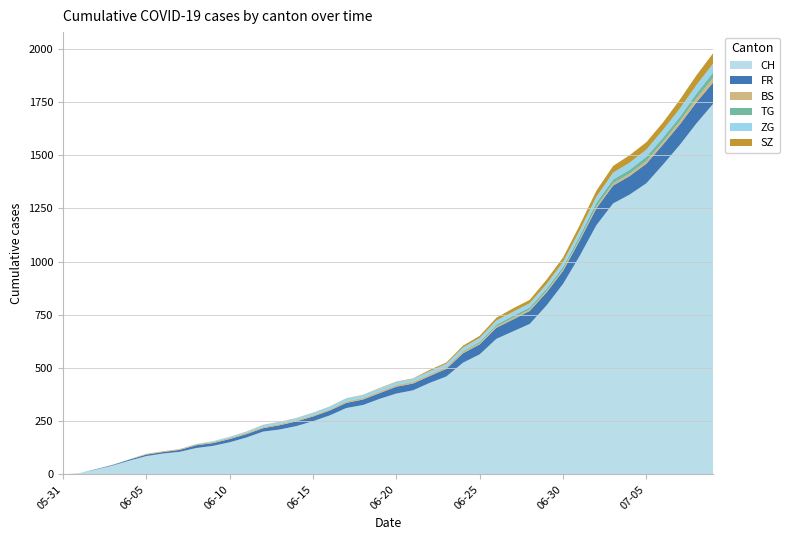

Reading right to left, list all the values displayed in this chart.

CH: 2020-07-09=1741	2020-07-08=1649	2020-07-07=1548	2020-07-06=1456	2020-07-05=1368	2020-07-04=1315	2020-07-03=1273	2020-07-02=1171	2020-07-01=1027	2020-06-30=895	2020-06-29=793	2020-06-28=707	2020-06-27=672	2020-06-26=637	2020-06-25=564	2020-06-24=525	2020-06-23=460	2020-06-22=430	2020-06-21=395	2020-06-20=380	2020-06-19=355	2020-06-18=326	2020-06-17=312	2020-06-16=277	2020-06-15=250	2020-06-14=227	2020-06-13=211	2020-06-12=201	2020-06-11=173	2020-06-10=151	2020-06-09=134	2020-06-08=124	2020-06-07=106	2020-06-06=98	2020-06-05=86	2020-06-04=65	2020-06-03=42	2020-06-02=23	2020-06-01=6	2020-05-31=0
FR: 2020-07-09=100	2020-07-08=99	2020-07-07=96	2020-07-06=94	2020-07-05=92	2020-07-04=87	2020-07-03=84	2020-07-02=79	2020-07-01=72	2020-06-30=61	2020-06-29=61	2020-06-28=61	2020-06-27=56	2020-06-26=52	2020-06-25=47	2020-06-24=44	2020-06-23=36	2020-06-22=32	2020-06-21=32	2020-06-20=32	2020-06-19=27	2020-06-18=26	2020-06-17=24	2020-06-16=23	2020-06-15=22	2020-06-14=22	2020-06-13=20	2020-06-12=16	2020-06-11=16	2020-06-10=15	2020-06-09=13	2020-06-08=13	2020-06-07=9	2020-06-06=7	2020-06-05=7	2020-06-04=5	2020-06-03=3	2020-06-02=2	2020-06-01=0	2020-05-31=0
BS: 2020-07-09=21	2020-07-08=18	2020-07-07=15	2020-07-06=12	2020-07-05=12	2020-07-04=11	2020-07-03=10	2020-07-02=8	2020-07-01=7	2020-06-30=7	2020-06-29=7	2020-06-28=7	2020-06-27=7	2020-06-26=7	2020-06-25=7	2020-06-24=7	2020-06-23=7	2020-06-22=7	2020-06-21=7	2020-06-20=7	2020-06-19=7	2020-06-18=6	2020-06-17=6	2020-06-16=5	2020-06-15=5	2020-06-14=5	2020-06-13=5	2020-06-12=5	2020-06-11=5	2020-06-10=5	2020-06-09=5	2020-06-08=4	2020-06-07=4	2020-06-06=4	2020-06-05=4	2020-06-04=1	2020-06-03=1	2020-06-02=0	2020-06-01=0	2020-05-31=0
TG: 2020-07-09=27	2020-07-08=24	2020-07-07=21	2020-07-06=21	2020-07-05=21	2020-07-04=19	2020-07-03=19	2020-07-02=19	2020-07-01=15	2020-06-30=12	2020-06-29=11	2020-06-28=10	2020-06-27=10	2020-06-26=8	2020-06-25=6	2020-06-24=4	2020-06-23=3	2020-06-22=2	2020-06-21=2	2020-06-20=2	2020-06-19=2	2020-06-18=2	2020-06-17=2	2020-06-16=1	2020-06-15=1	2020-06-14=1	2020-06-13=1	2020-06-12=1	2020-06-11=1	2020-06-10=1	2020-06-09=1	2020-06-08=1	2020-06-07=0	2020-06-06=0	2020-06-05=0	2020-06-04=0	2020-06-03=0	2020-06-02=0	2020-06-01=0	2020-05-31=0
ZG: 2020-07-09=41	2020-07-08=39	2020-07-07=38	2020-07-06=36	2020-07-05=33	2020-07-04=33	2020-07-03=31	2020-07-02=27	2020-07-01=25	2020-06-30=23	2020-06-29=21	2020-06-28=19	2020-06-27=19	2020-06-26=19	2020-06-25=17	2020-06-24=16	2020-06-23=14	2020-06-22=14	2020-06-21=13	2020-06-20=13	2020-06-19=13	2020-06-18=13	2020-06-17=13	2020-06-16=12	2020-06-15=11	2020-06-14=9	2020-06-13=9	2020-06-12=9	2020-06-11=5	2020-06-10=5	2020-06-09=3	2020-06-08=1	2020-06-07=0	2020-06-06=0	2020-06-05=0	2020-06-04=0	2020-06-03=0	2020-06-02=0	2020-06-01=0	2020-05-31=0
SZ: 2020-07-09=49	2020-07-08=46	2020-07-07=42	2020-07-06=35	2020-07-05=35	2020-07-04=35	2020-07-03=32	2020-07-02=29	2020-07-01=25	2020-06-30=21	2020-06-29=21	2020-06-28=16	2020-06-27=16	2020-06-26=13	2020-06-25=10	2020-06-24=9	2020-06-23=6	2020-06-22=6	2020-06-21=2	2020-06-20=2	2020-06-19=2	2020-06-18=1	2020-06-17=1	2020-06-16=1	2020-06-15=1	2020-06-14=1	2020-06-13=1	2020-06-12=1	2020-06-11=1	2020-06-10=0	2020-06-09=0	2020-06-08=0	2020-06-07=0	2020-06-06=0	2020-06-05=0	2020-06-04=0	2020-06-03=0	2020-06-02=0	2020-06-01=0	2020-05-31=0